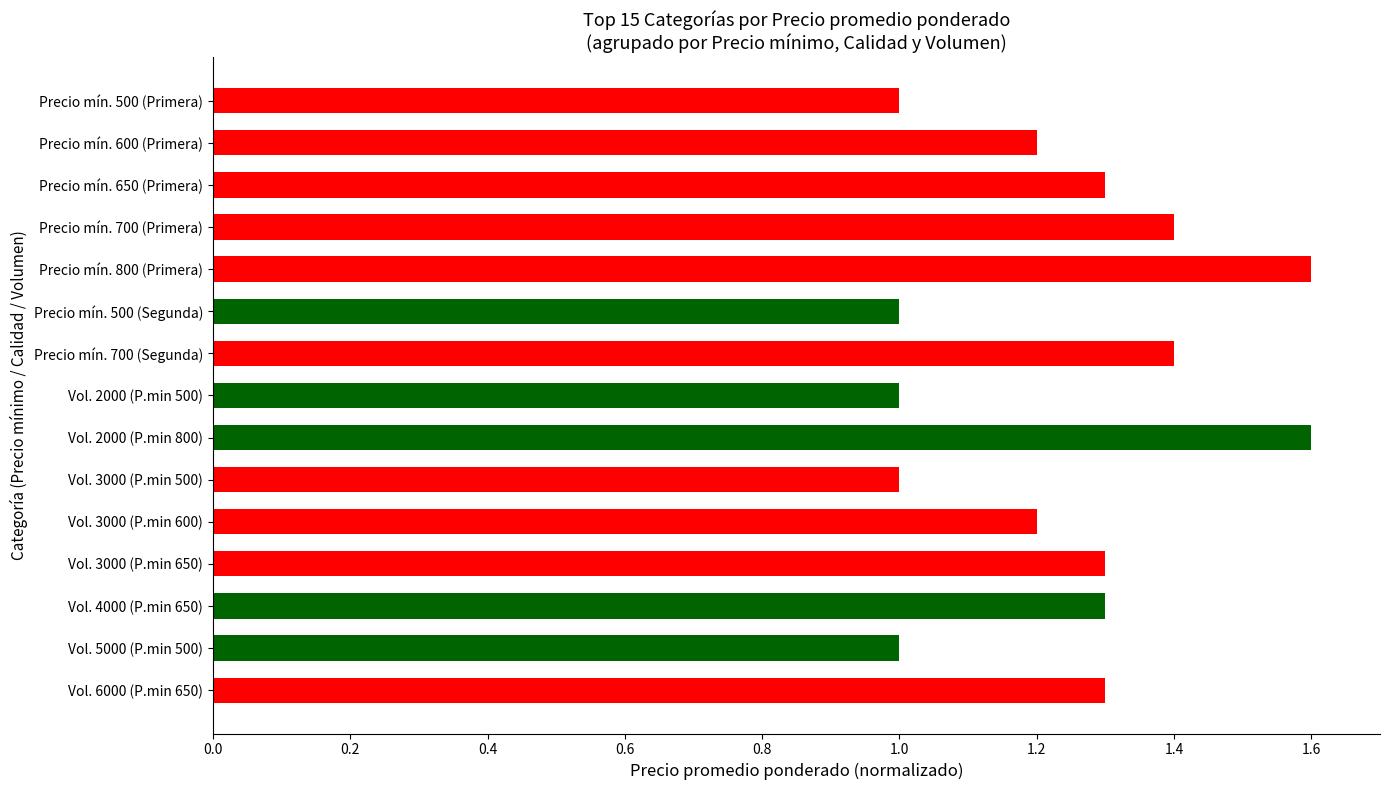

What is the label of the 12th bar from the bottom?

Precio mín. 700 (Primera)